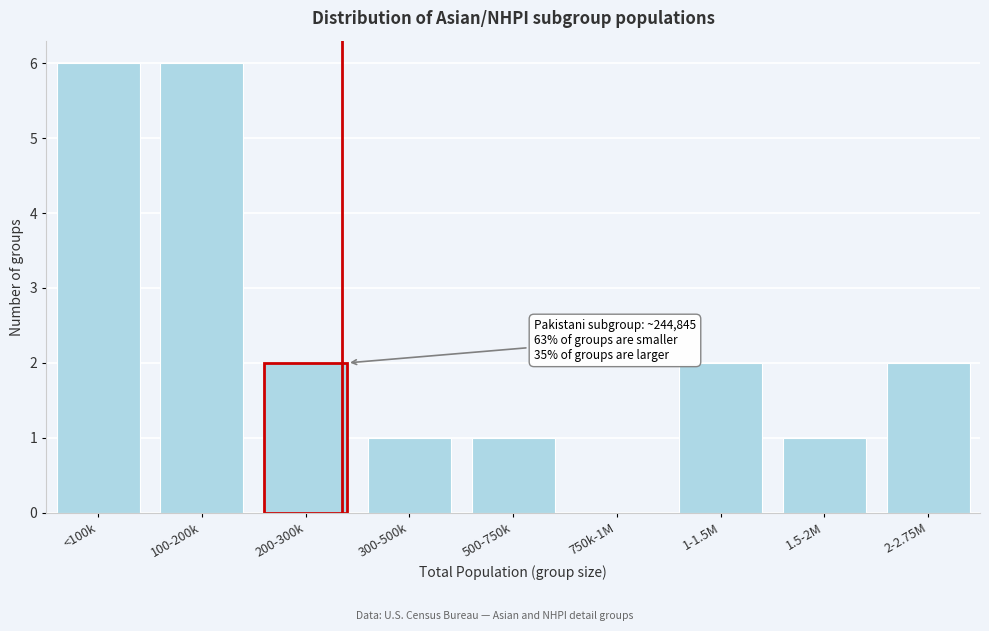

Reading right to left, extract all data points from this chart.

2-2.75M=2	1.5-2M=1	1-1.5M=2	750k-1M=0	500-750k=1	300-500k=1	200-300k=2	100-200k=6	<100k=6